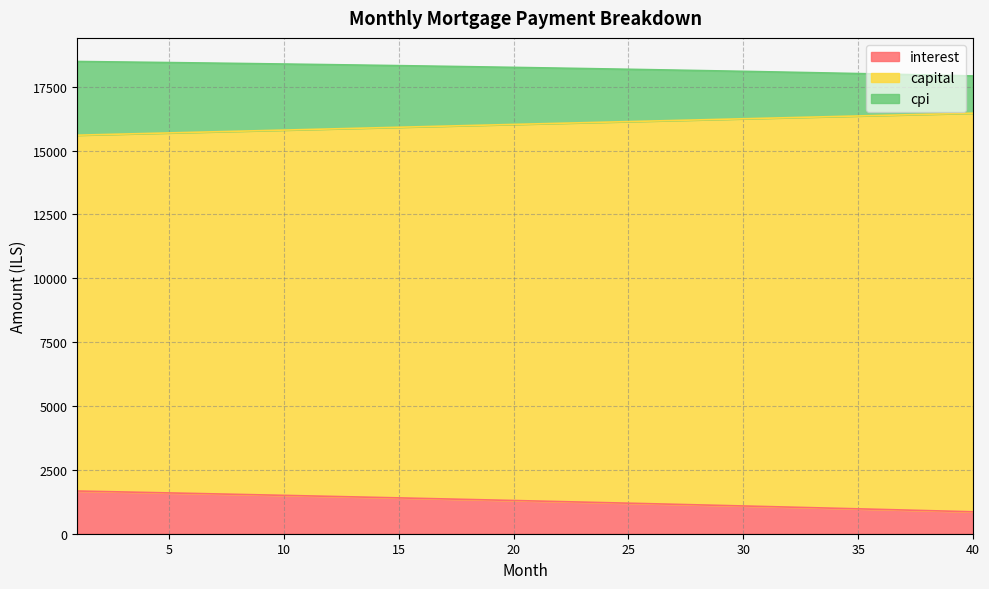

True or false: interest and cpi cross at least once.

False